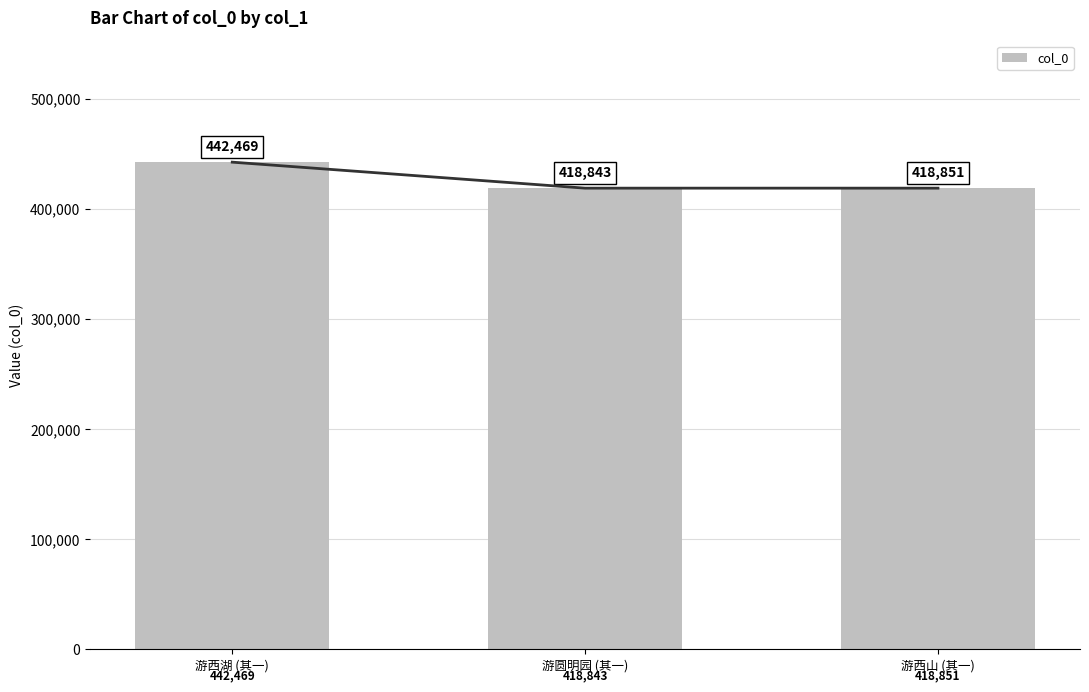

What is the label of the 3rd bar from the right?

游西湖 (其一)